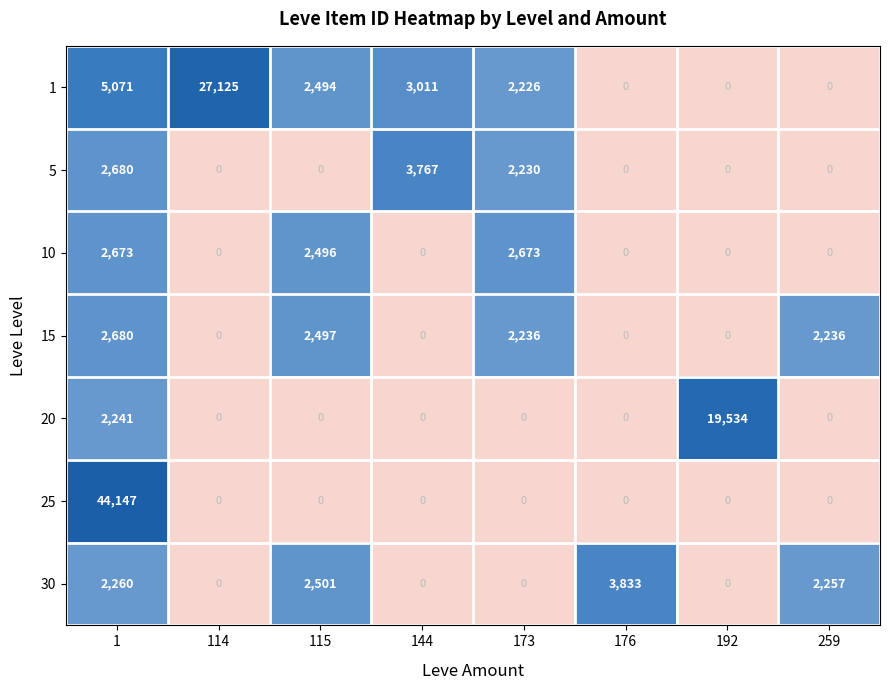

What is the sum of the 30 values at 1 and 144?

2260